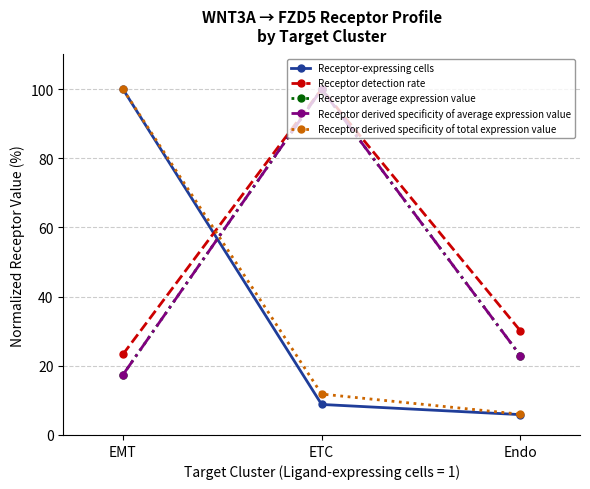

Is this an area chart (filled region under the line)?

No